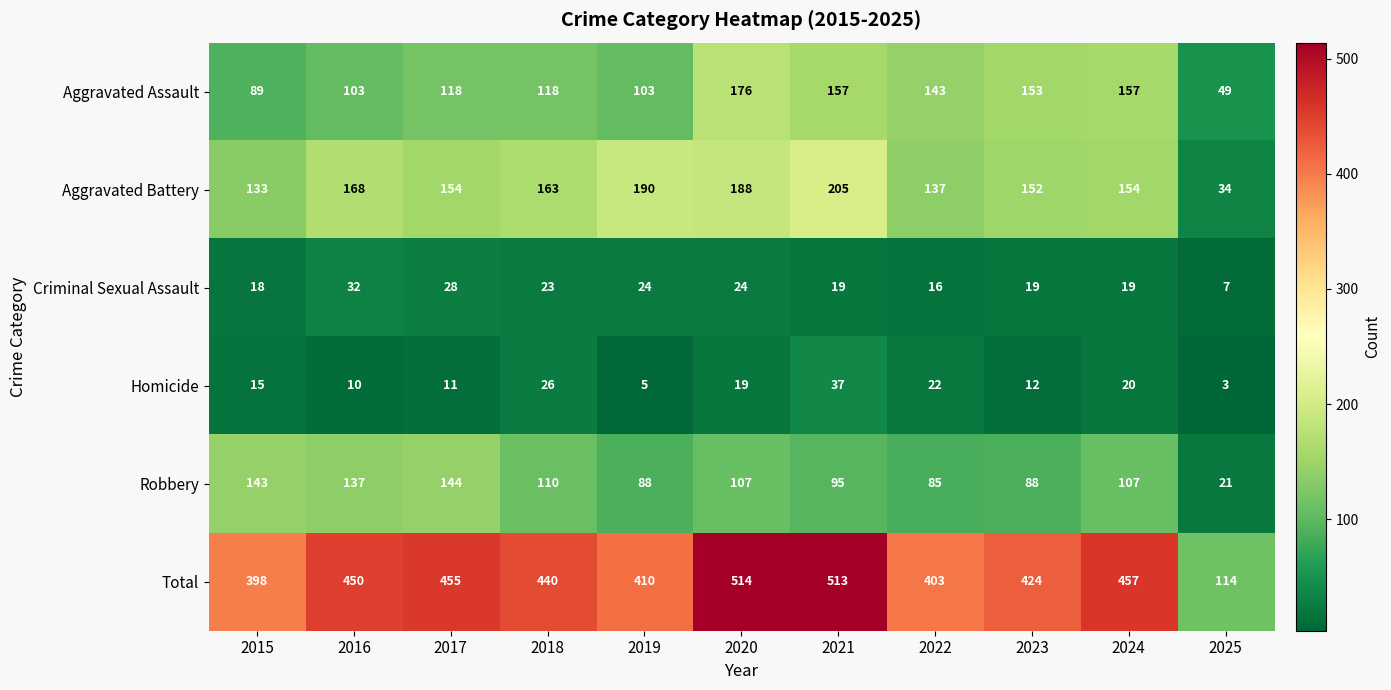

Which category has the highest value across all series?

2020